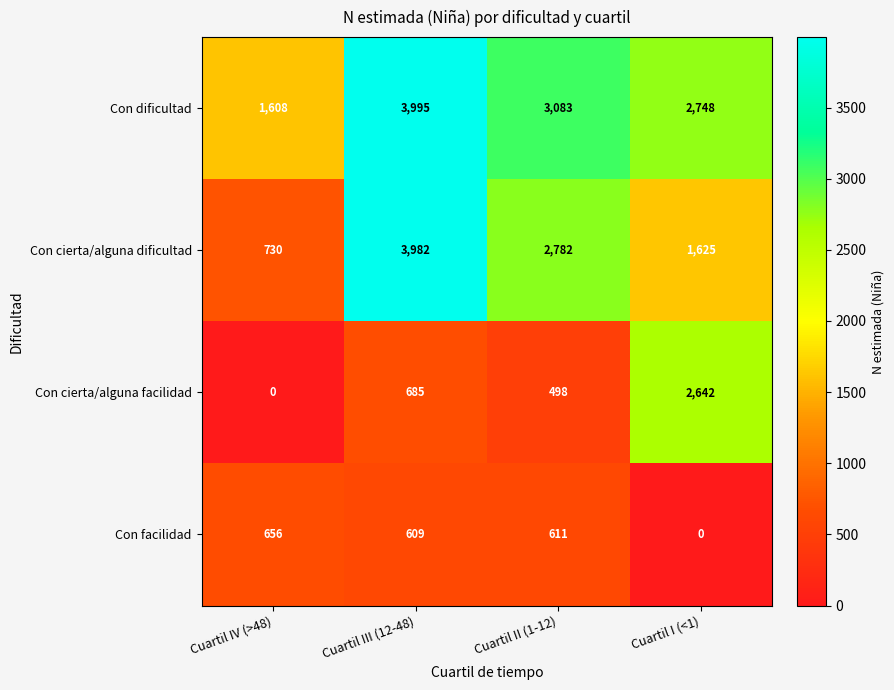

Which series has the largest total across all categories?

Con dificultad